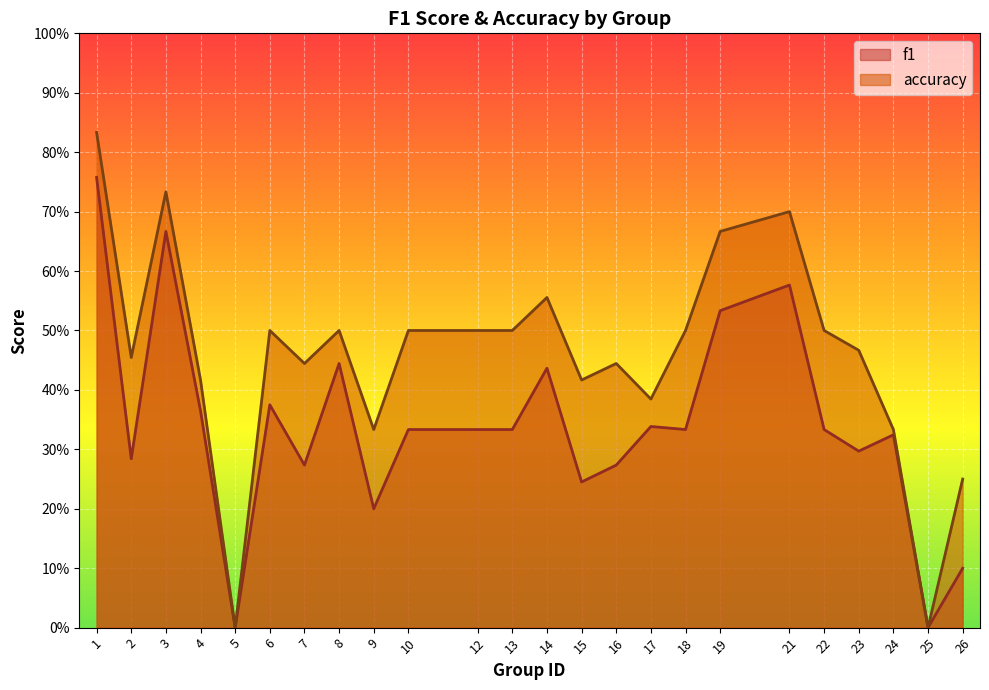

What is the total value across all series at 23?

0.8